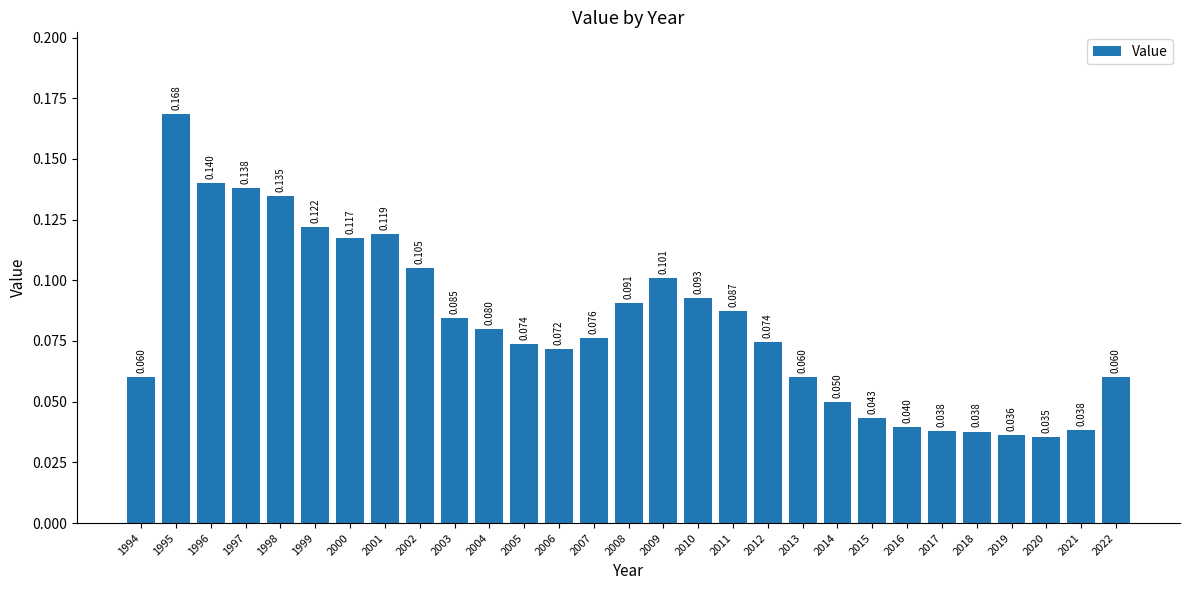

At which label is the value closest to 0?

2020